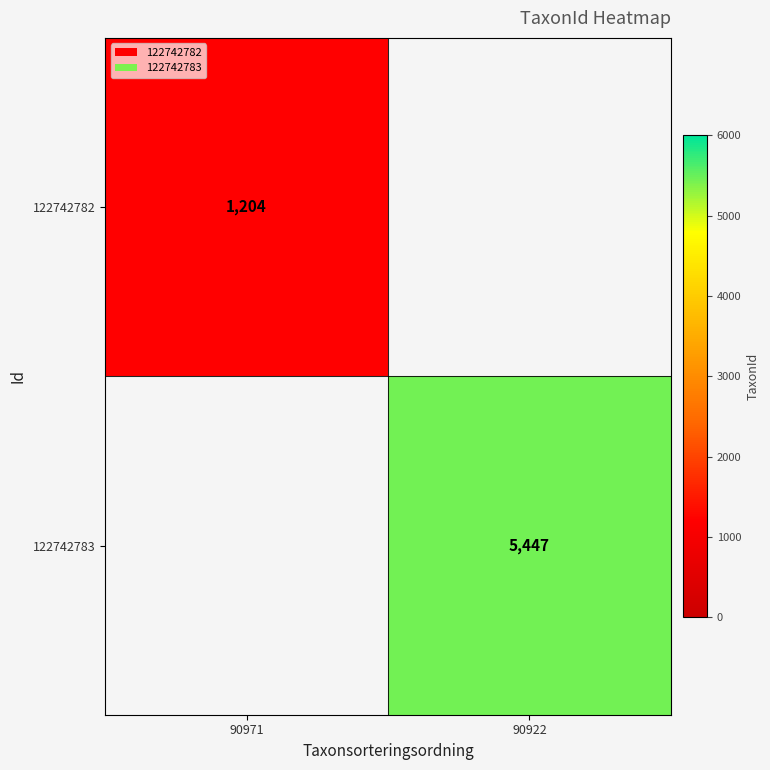

Is it true that 122742783 equals 5447 at 90922?

True